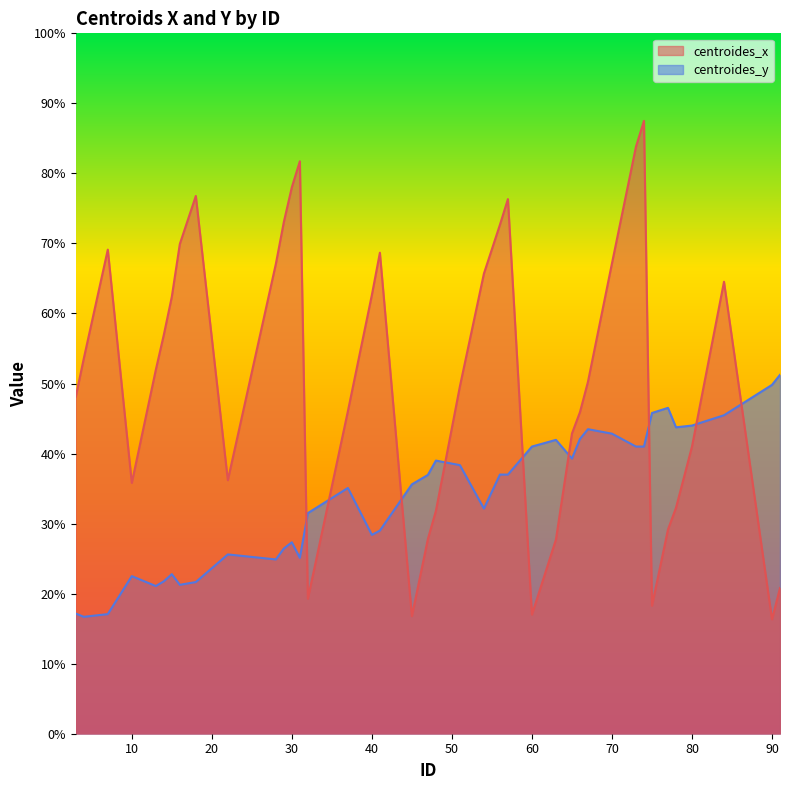

What is the average value of the centroides_y series?

33.8